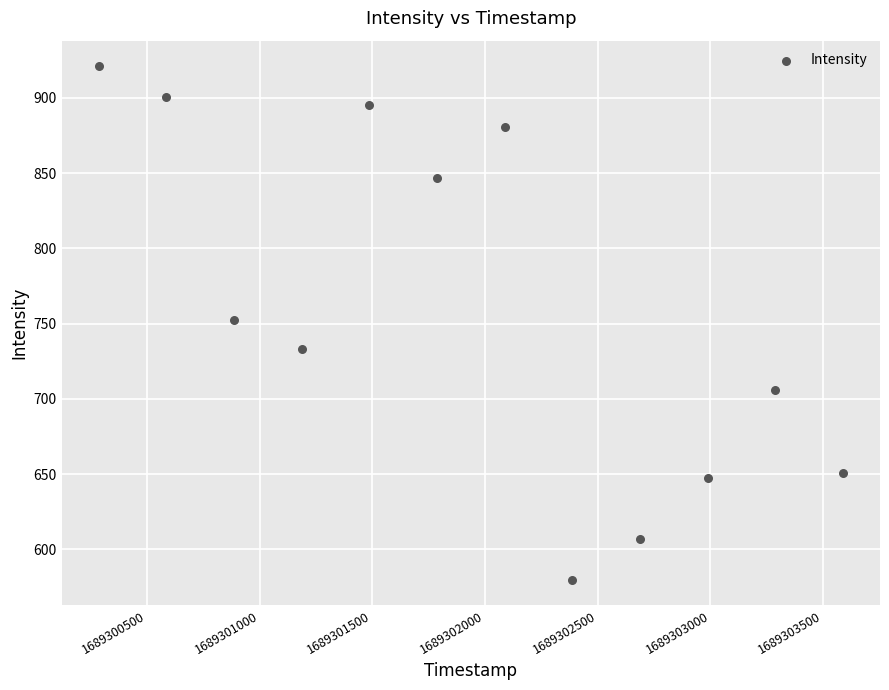

What is the range of Y values (max minus min)?

341.2